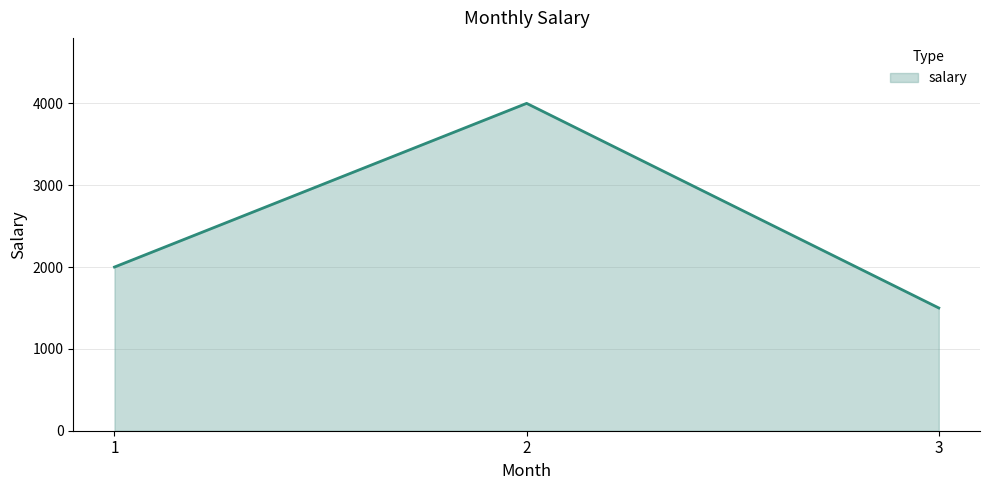

Rank the categories by value from highest to lowest.

2, 1, 3